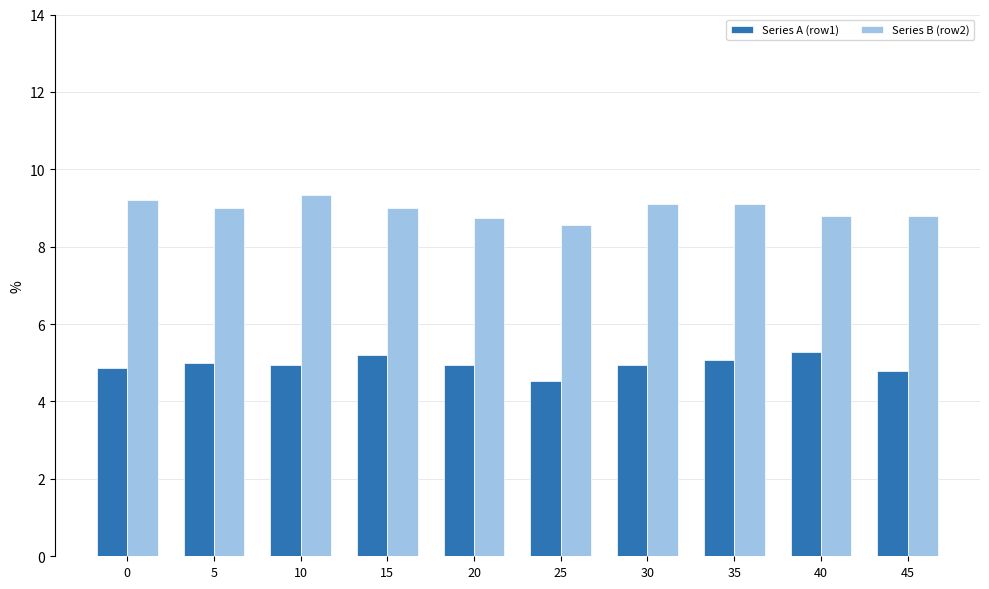

What is the difference between the Series B (row2) values at 0 and 35?

0.1